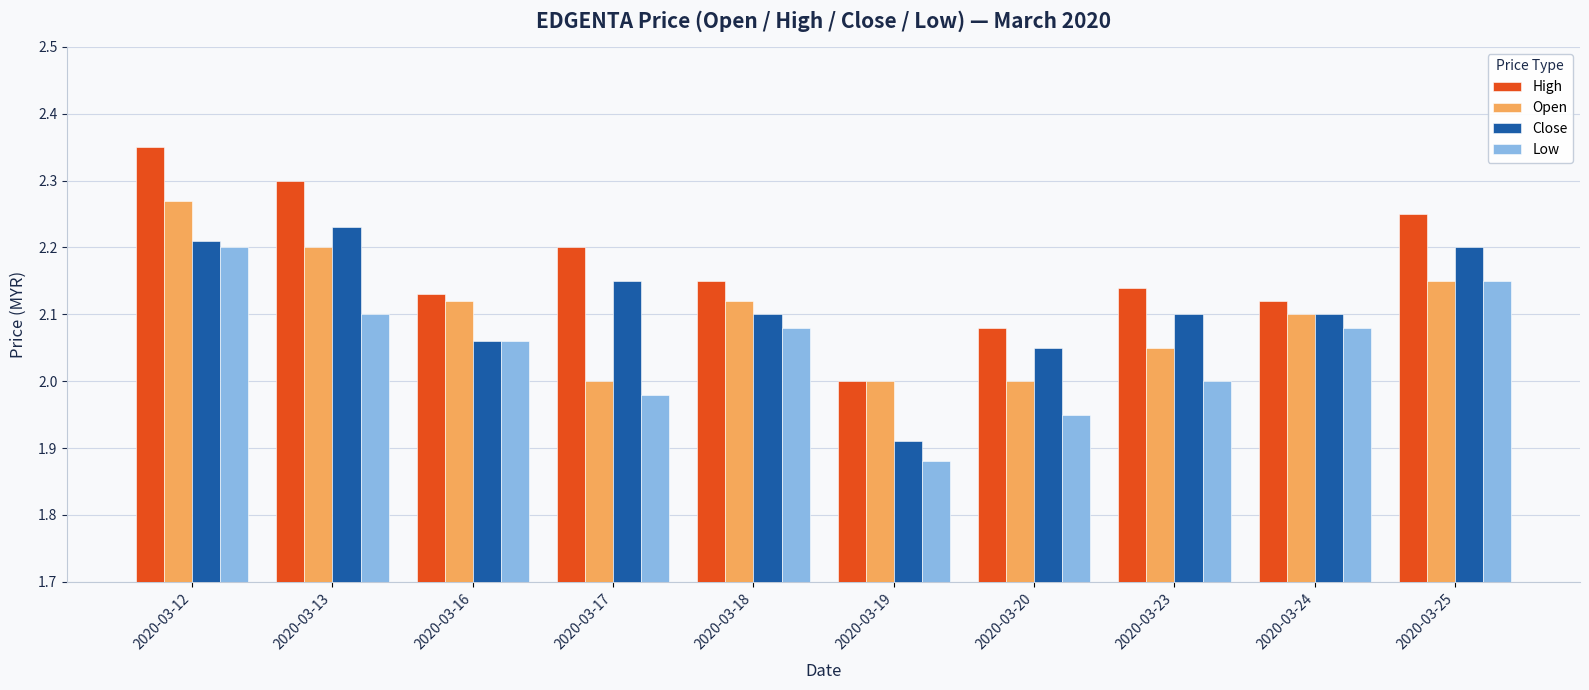

At which label does Close reach its peak?

2020-03-13